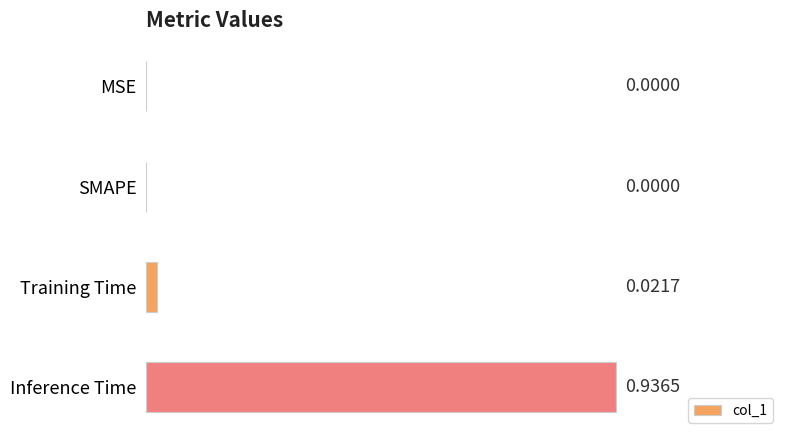

Which has a higher value, SMAPE or Training Time?

Training Time